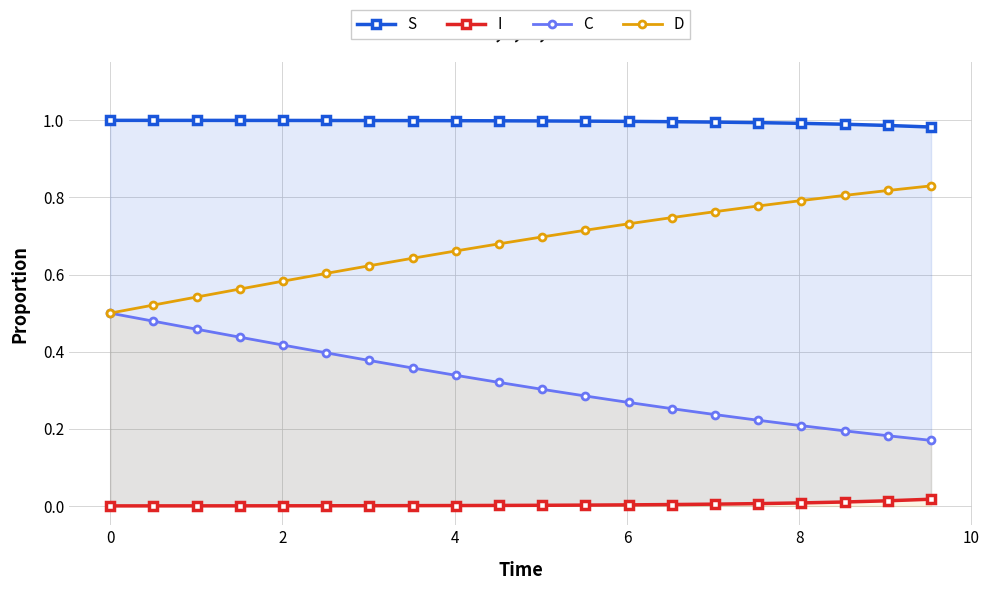

Rank the series by their average value, from lowest to highest.

I, C, D, S